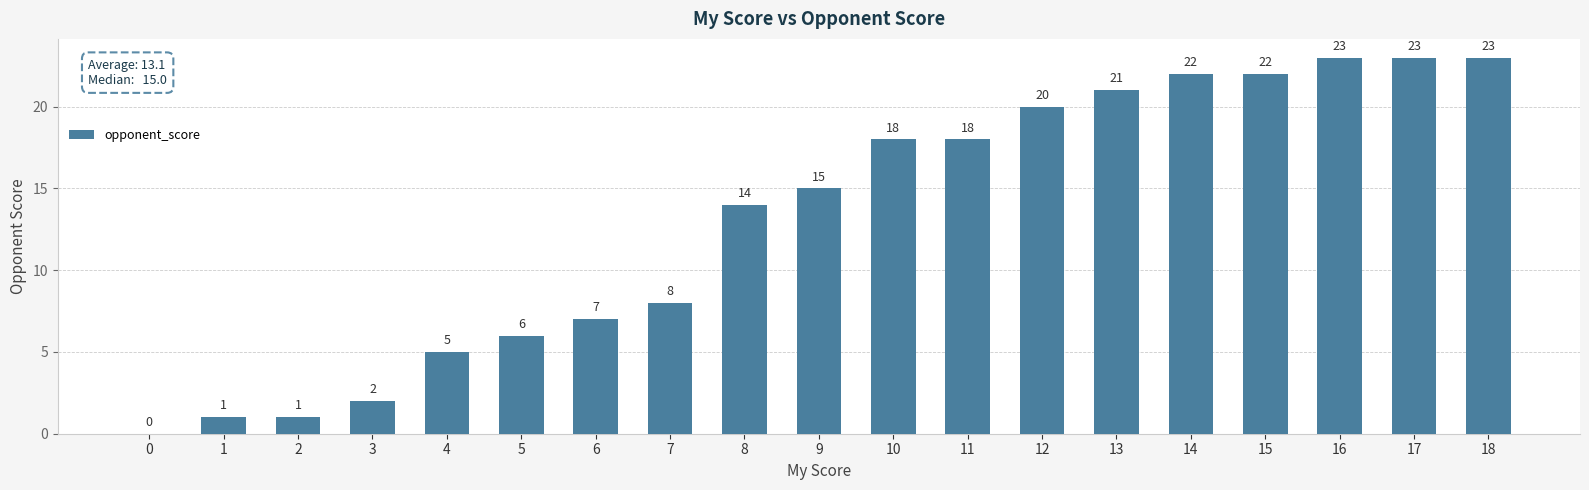

Reading left to right, what are all the values shown in this chart?

0=0	1=1	2=1	3=2	4=5	5=6	6=7	7=8	8=14	9=15	10=18	11=18	12=20	13=21	14=22	15=22	16=23	17=23	18=23